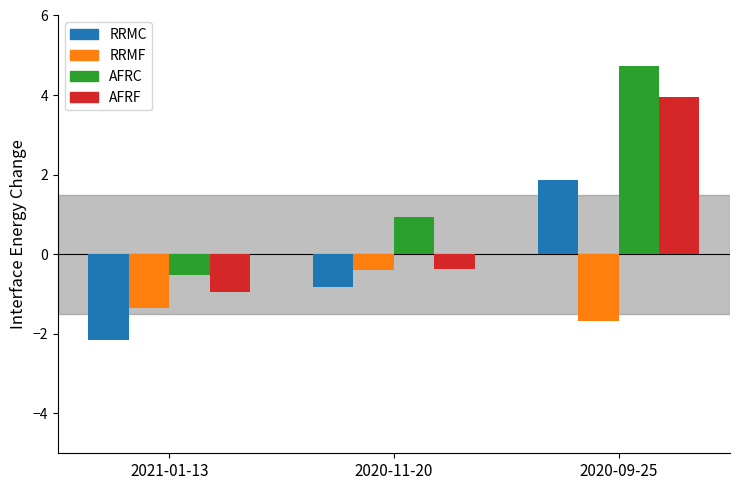

What is the total value across all series at 2020-11-20?

-0.7